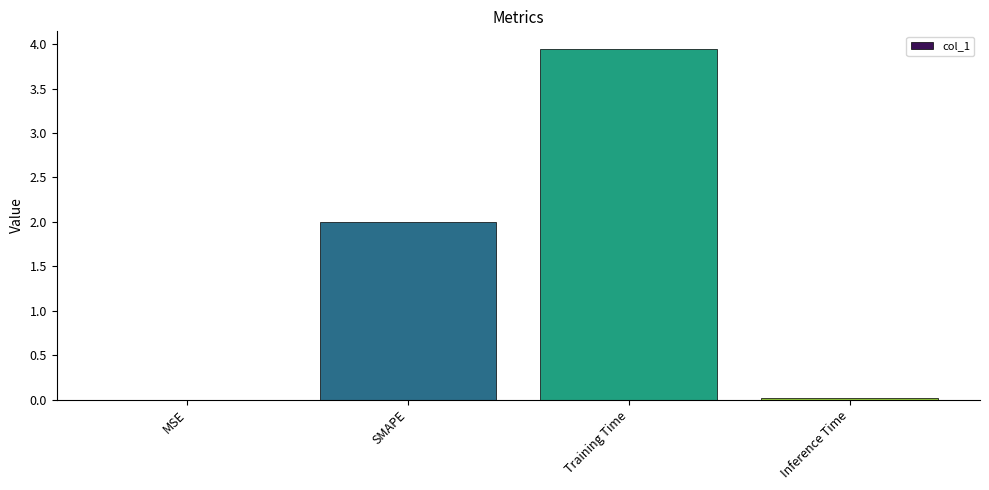

What is the sum of all values?

6.0